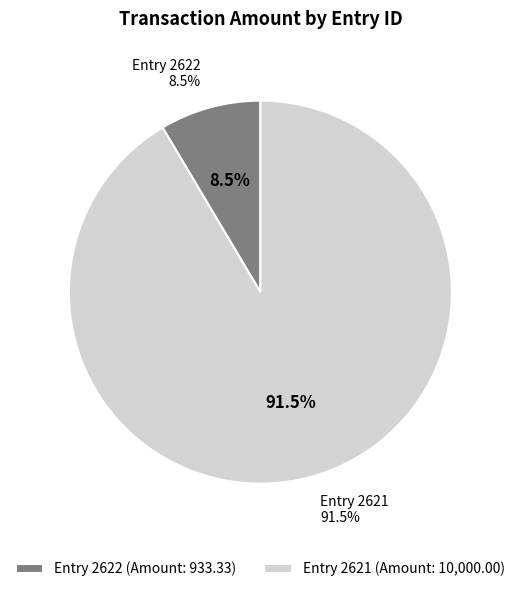

To the nearest percent, what portion does 2622 represent?

9%